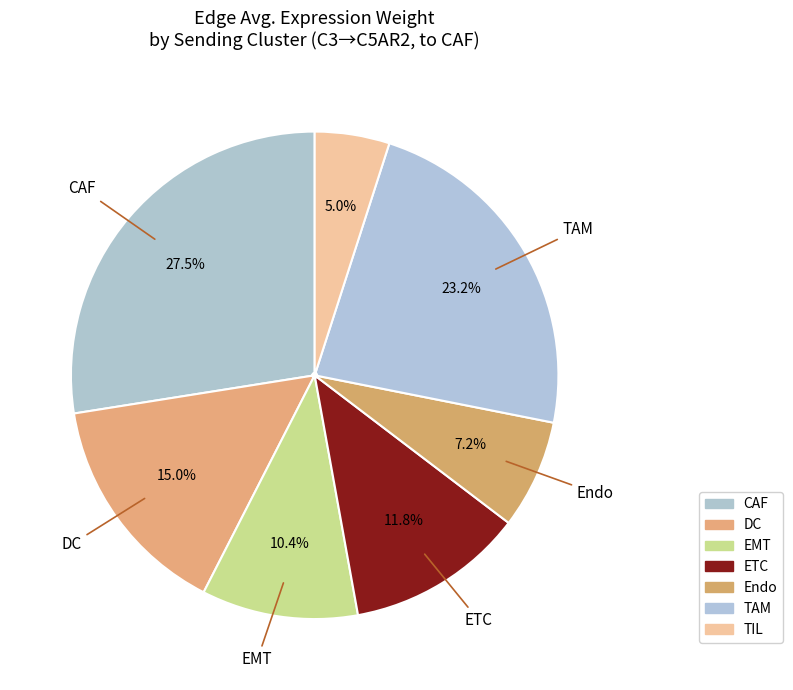

Rank the categories by value from highest to lowest.

CAF, TAM, DC, ETC, EMT, Endo, TIL